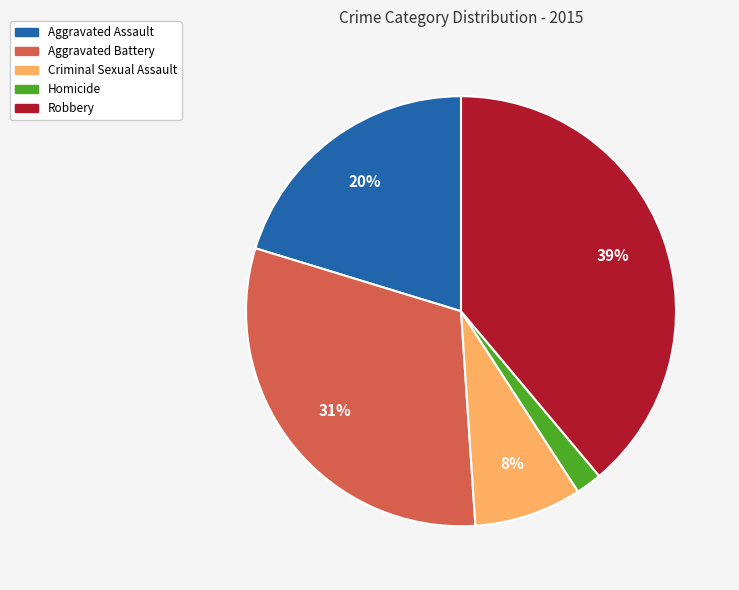

True or false: Robbery accounts for 39% of the total.

True